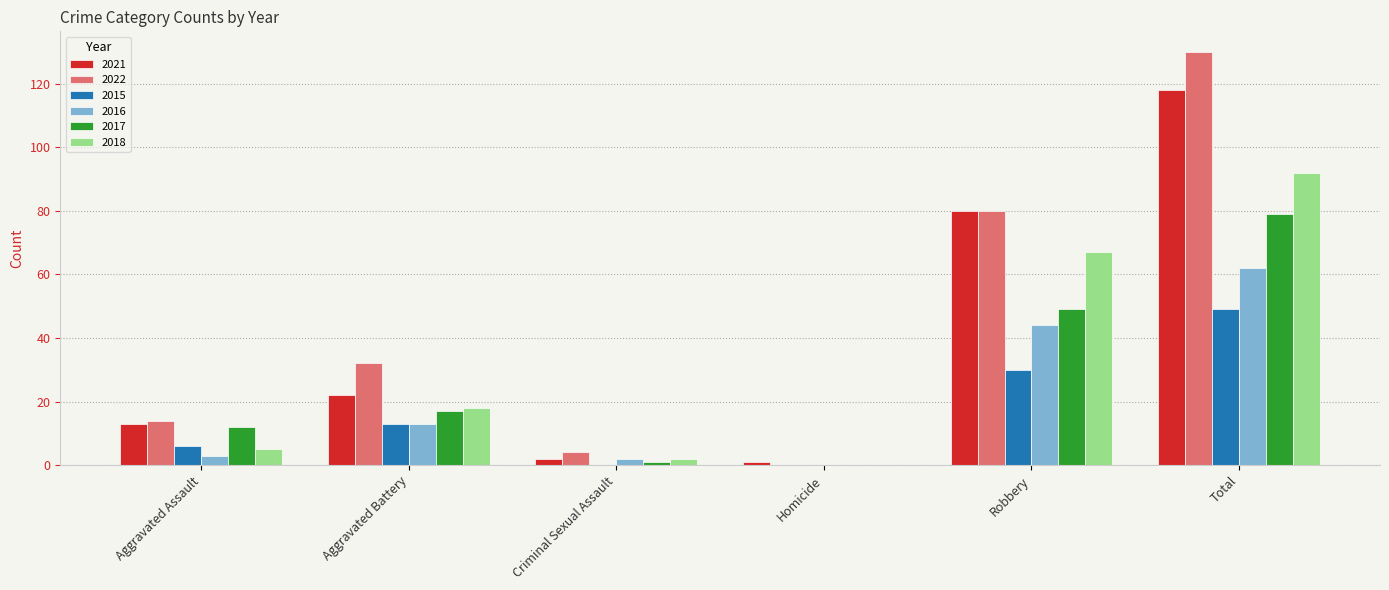

What is the greatest value displayed?

130